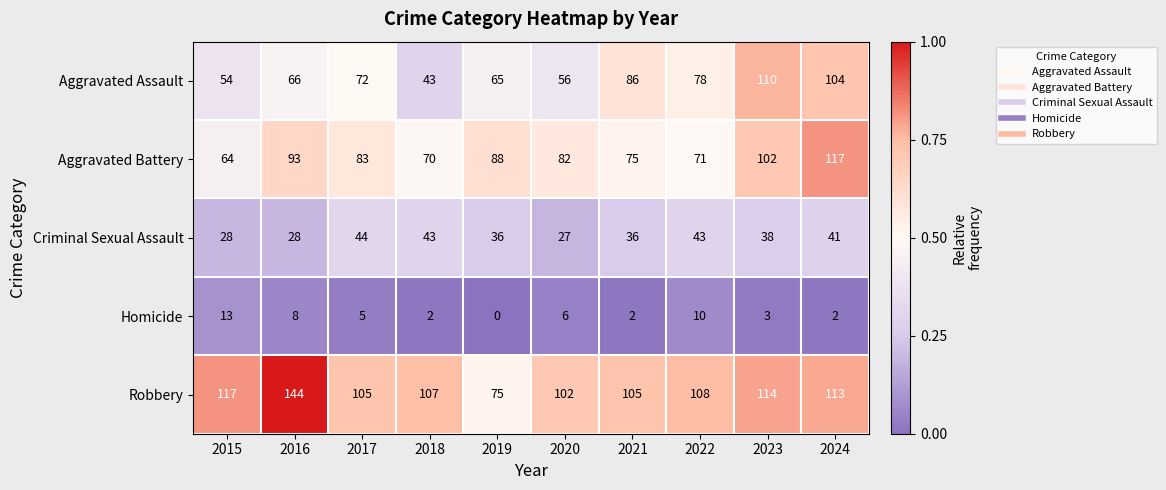

The Aggravated Battery series shows 64 at 2015. True or false?

True